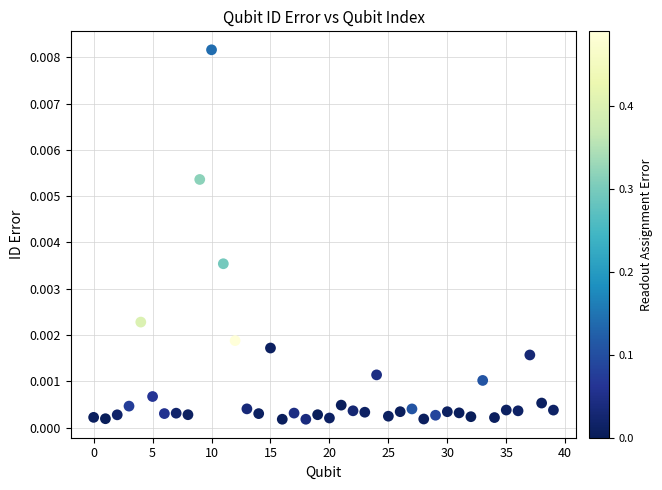

How many data points are displayed?

40